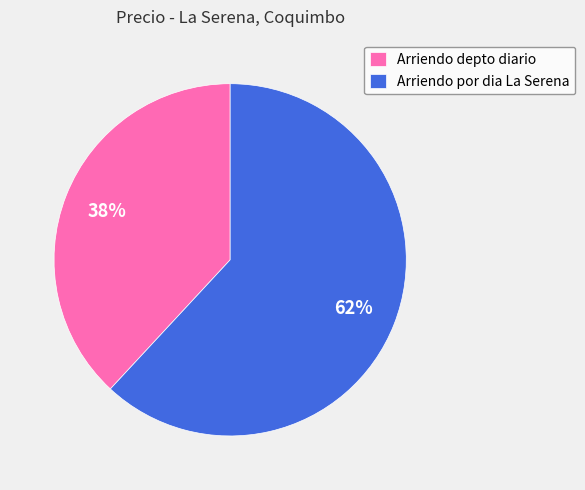

Count the number of slices in the pie.

2